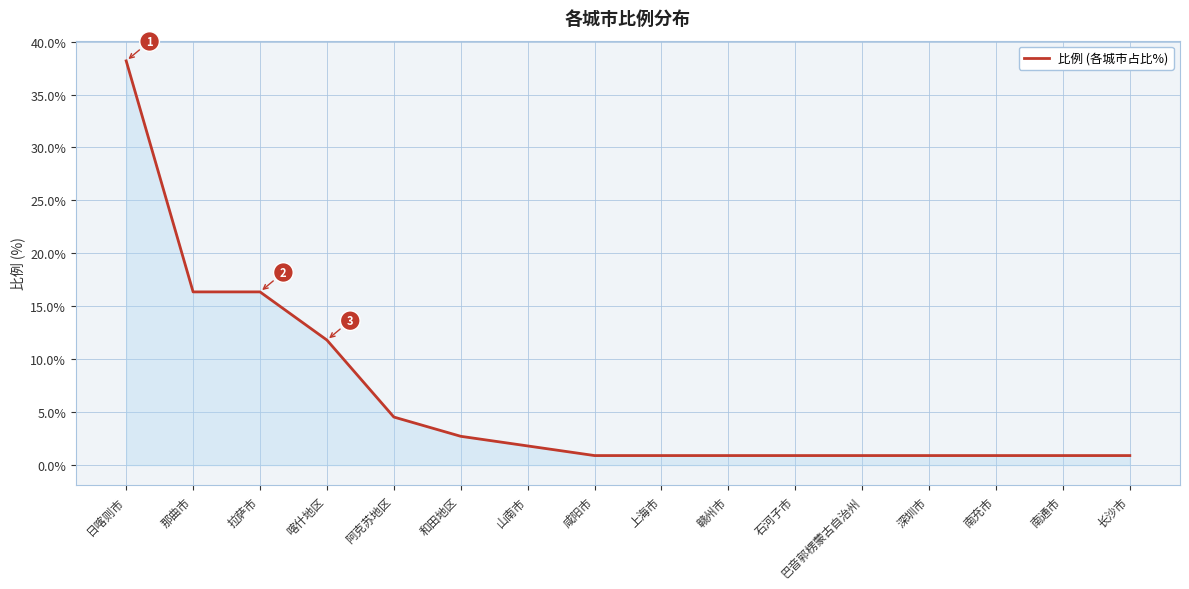

At which category does the chart reach its peak across all series?

日喀则市